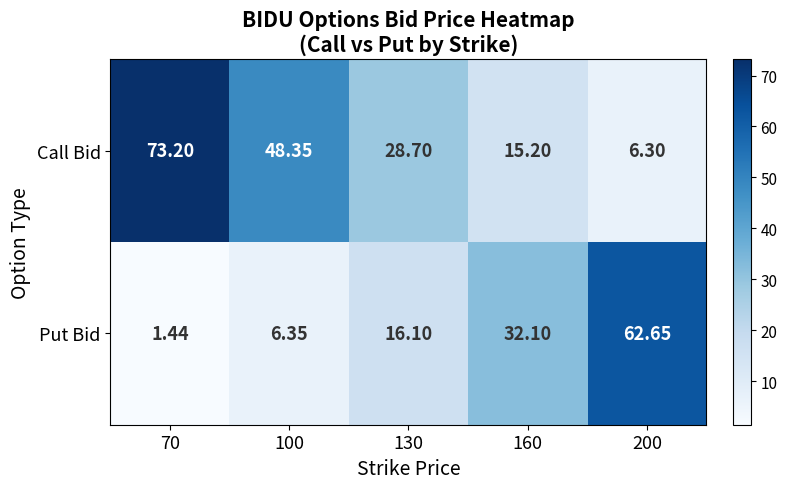

List the series in order of their overall mean, highest first.

Call Bid, Put Bid